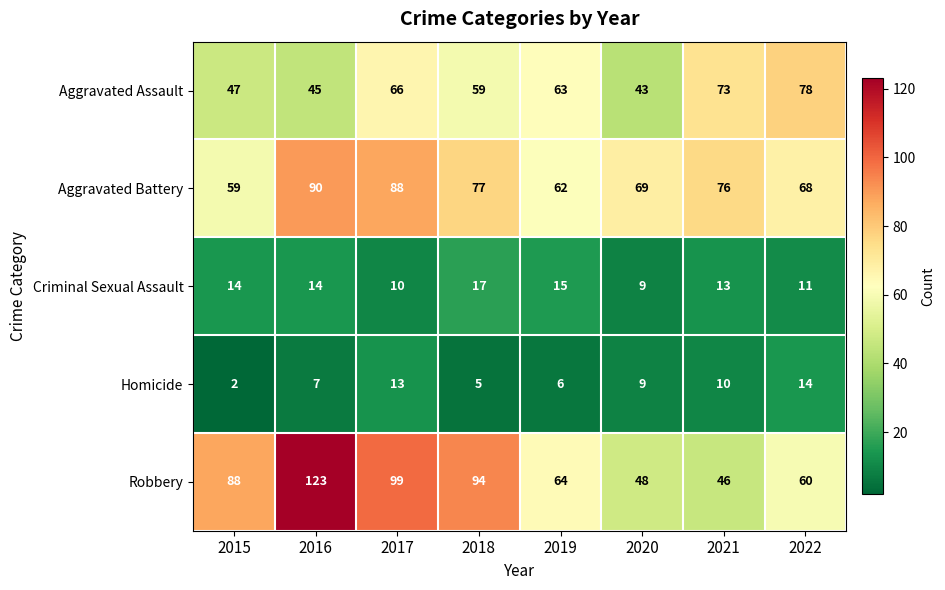

How many categories are shown in the chart?

8